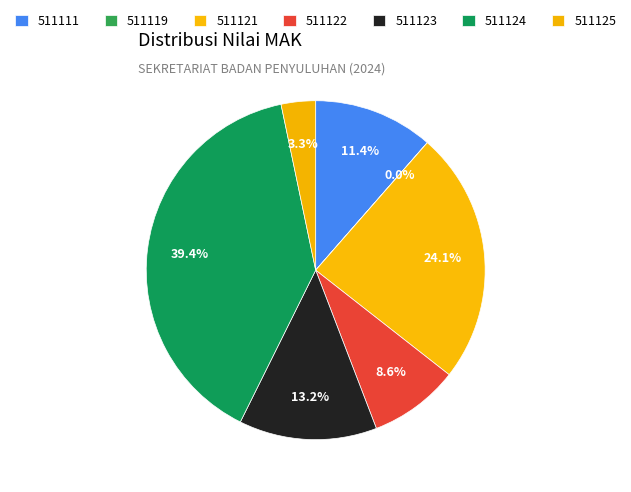

What is the smallest slice in the pie chart?

511119